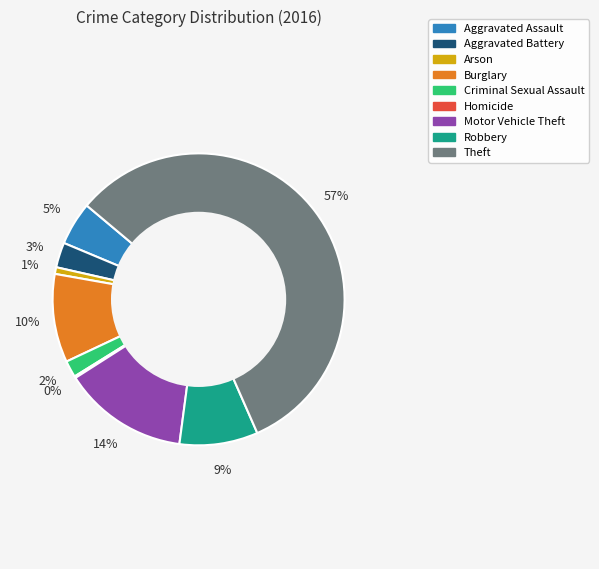

What percentage is the Robbery slice, to the nearest percent?

9%